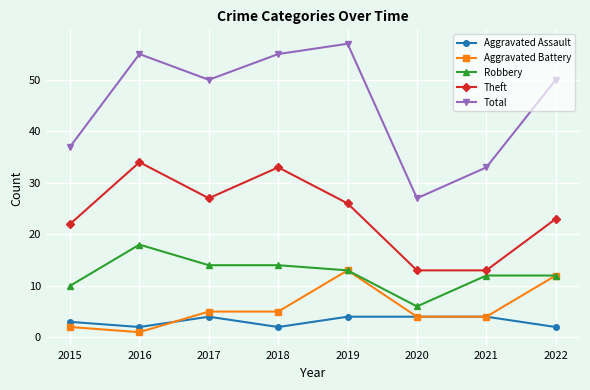

Which series has the largest total across all categories?

Total